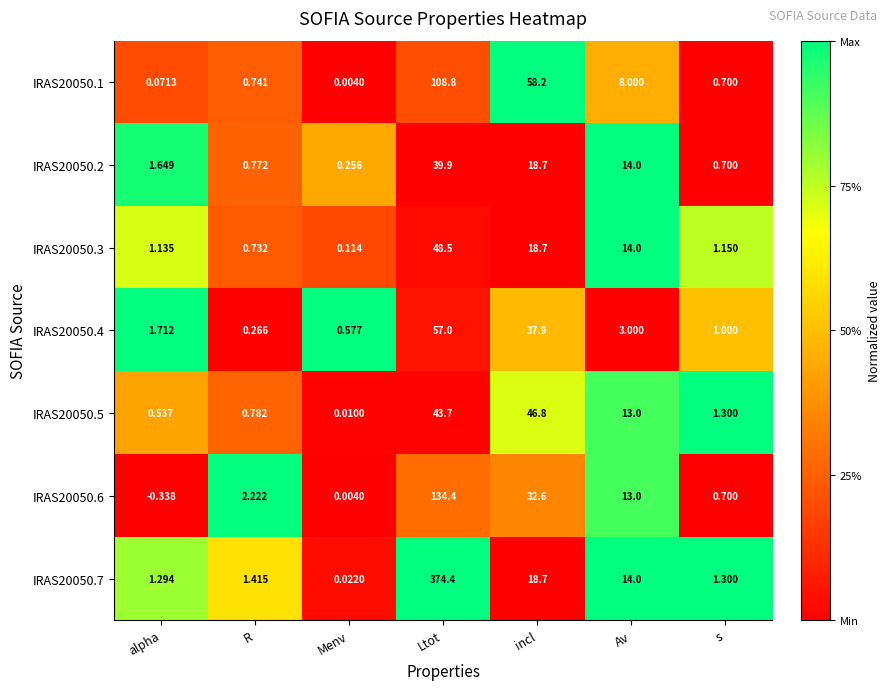

Is the value of IRAS20050.1 at incl greater than the value of IRAS20050.4 at Ltot?

Yes